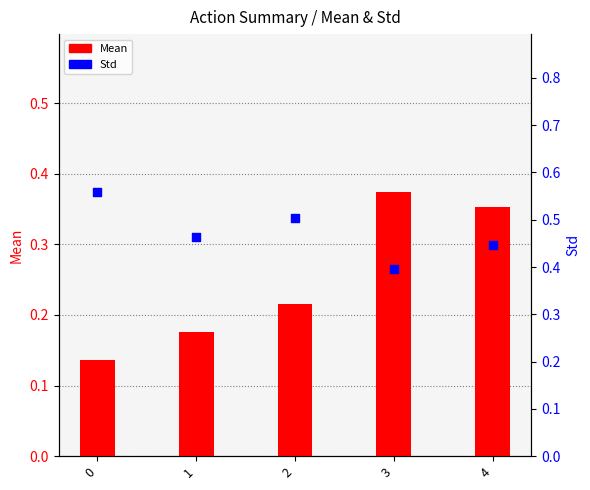

Which series reaches the minimum Y coordinate?

Mean